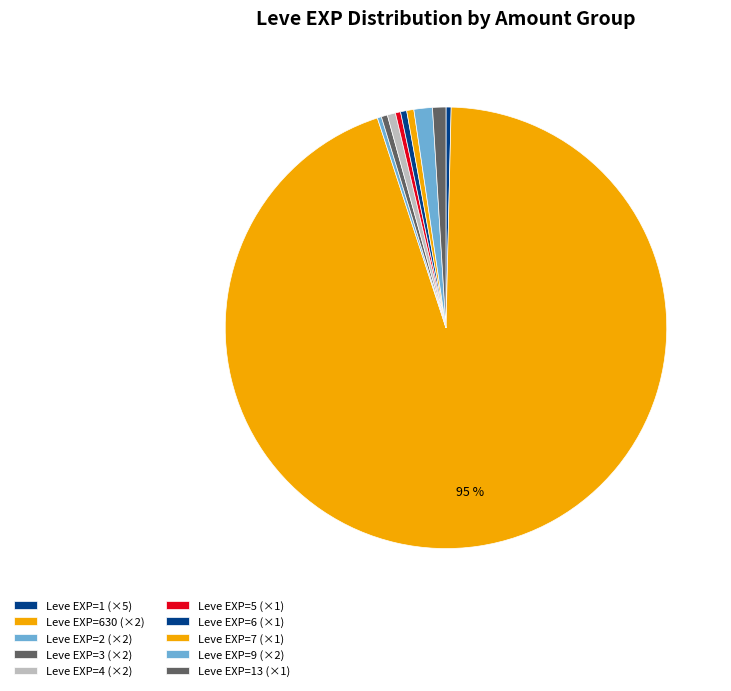

How many slices are in this pie chart?

10